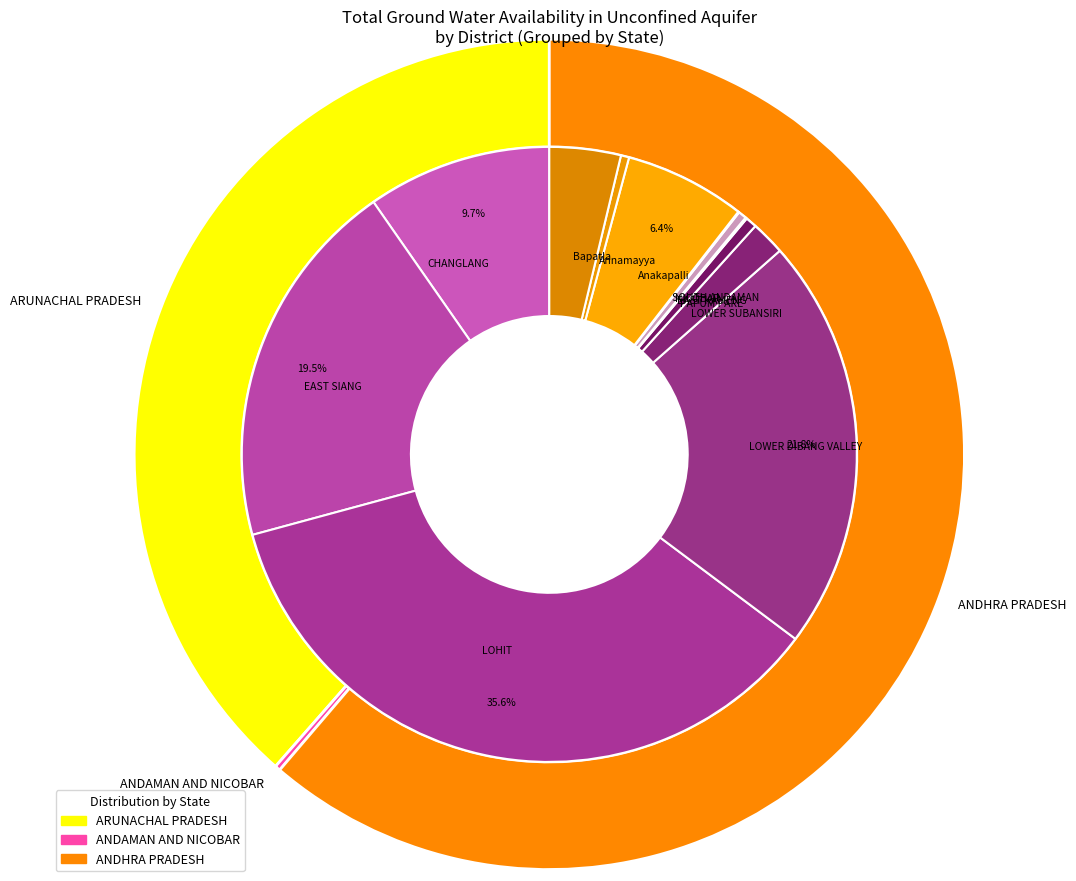

What percentage do PAPUM PARE and Guntur together represent?

1.2%